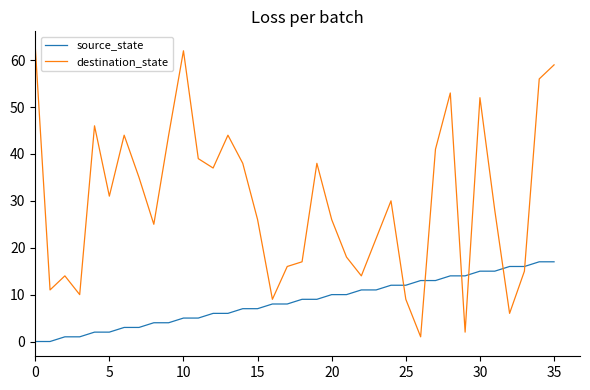

Which series has the widest spread of values?

destination_state